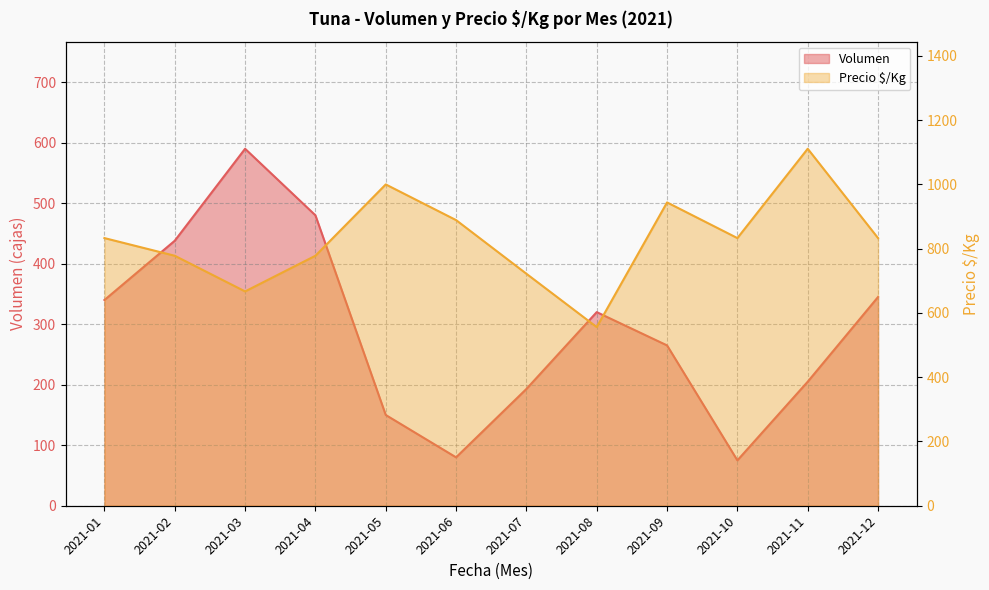

Rank the categories by Volumen value from lowest to highest.

2021-10, 2021-06, 2021-05, 2021-07, 2021-11, 2021-09, 2021-08, 2021-01, 2021-12, 2021-02, 2021-04, 2021-03